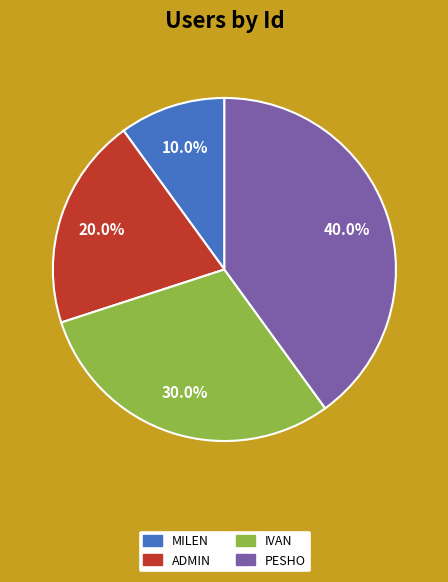

To the nearest percent, what is the difference between the largest and smallest slice percentages?

30%